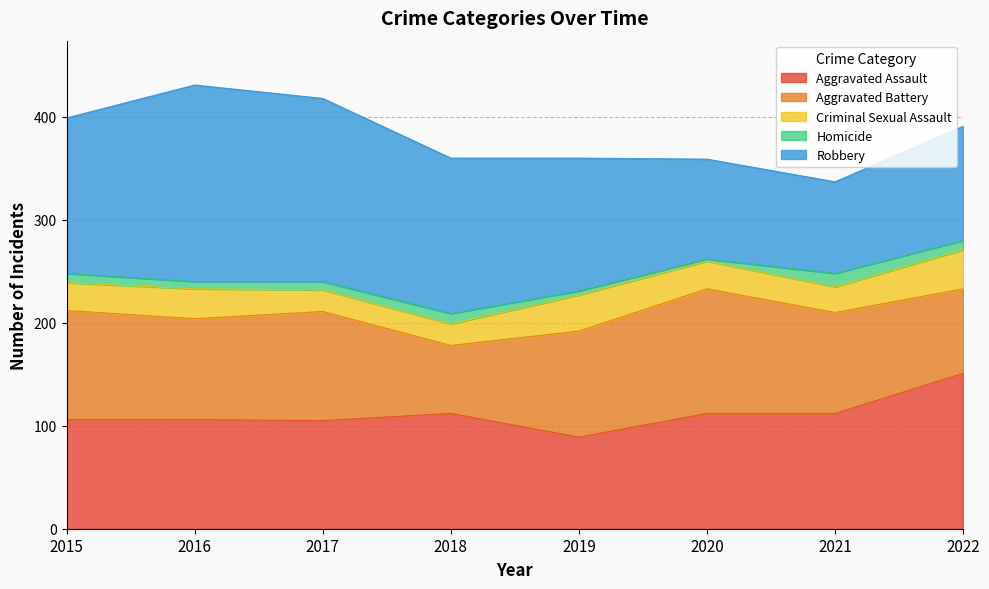

True or false: Aggravated Assault and Homicide cross at least once.

False